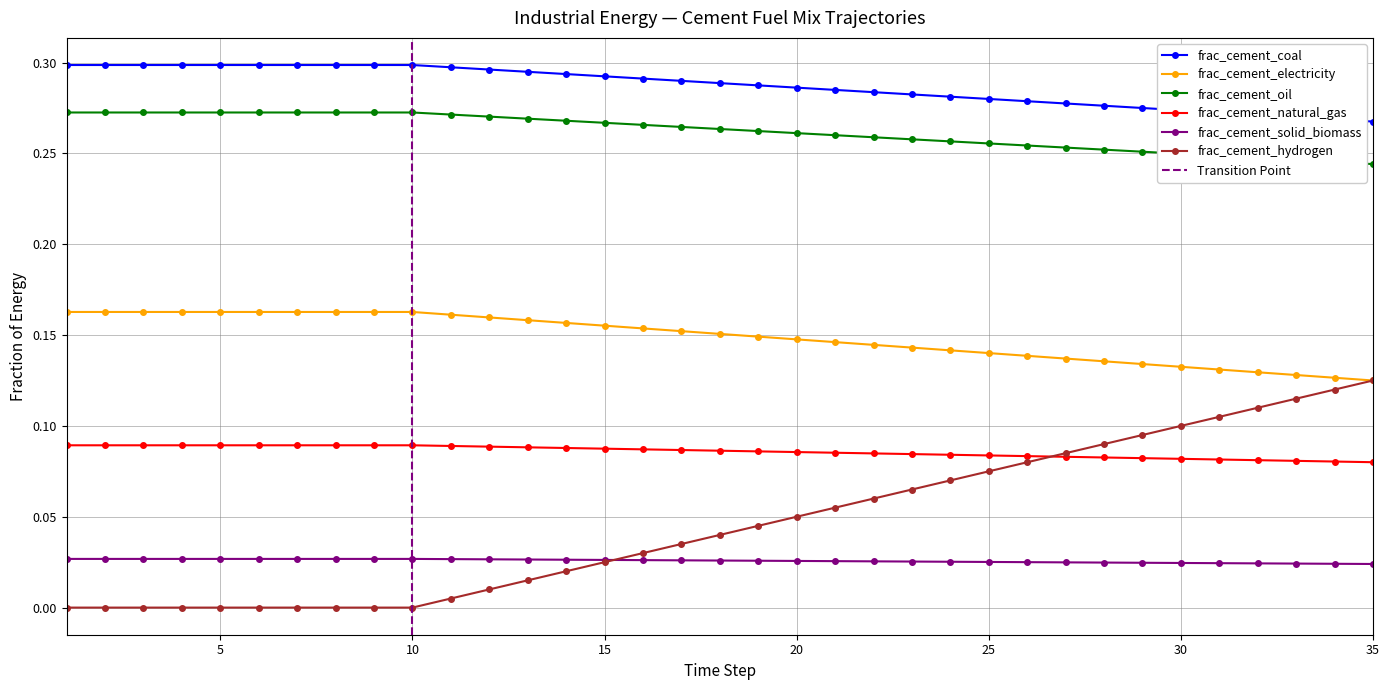

Where is frac_cement_electricity nearest to the value 0?

35